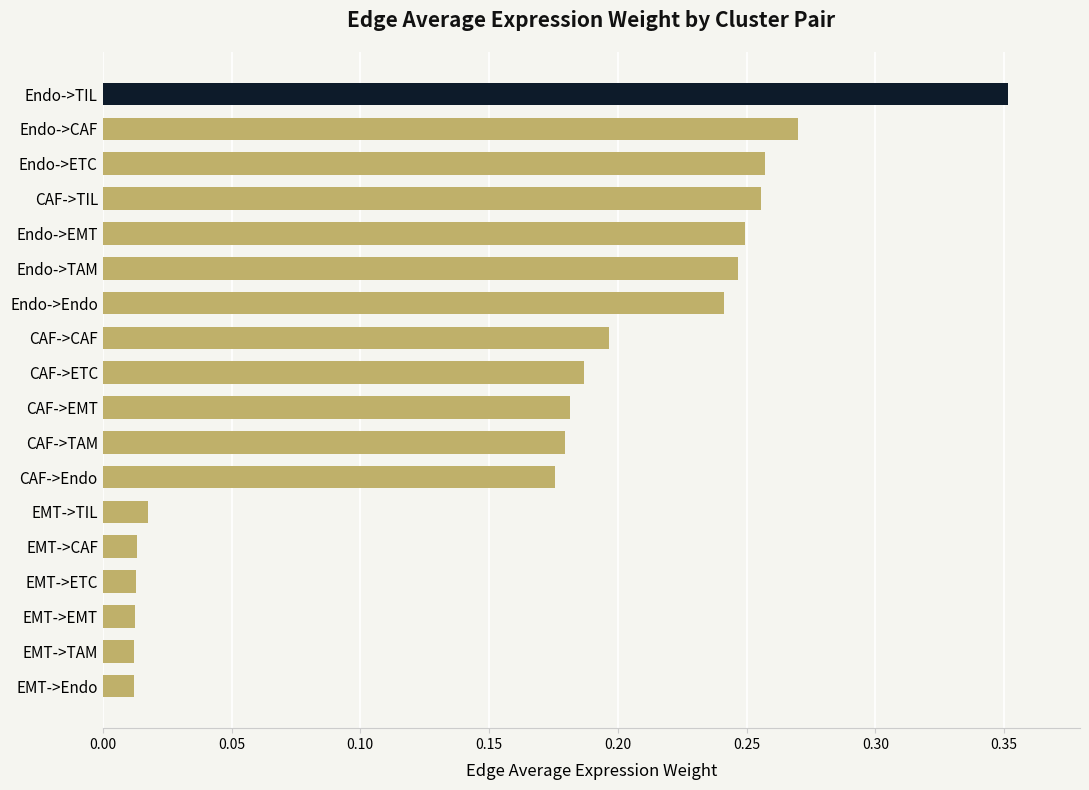

Which has a higher value, CAF->ETC or Endo->EMT?

Endo->EMT